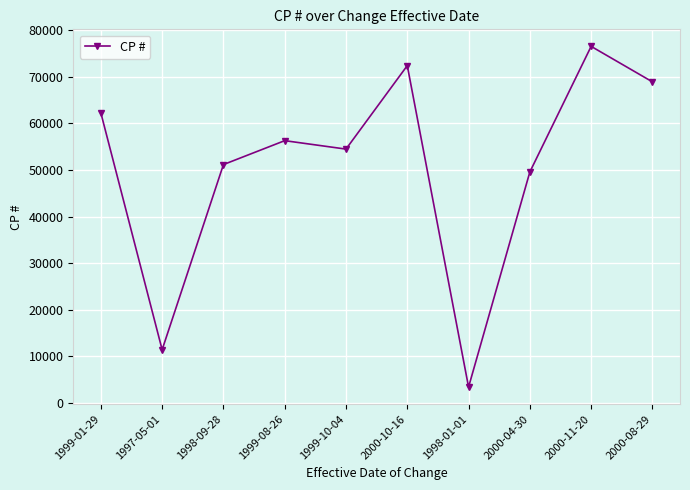

What is the label of the 5th point from the left?

1999-10-04